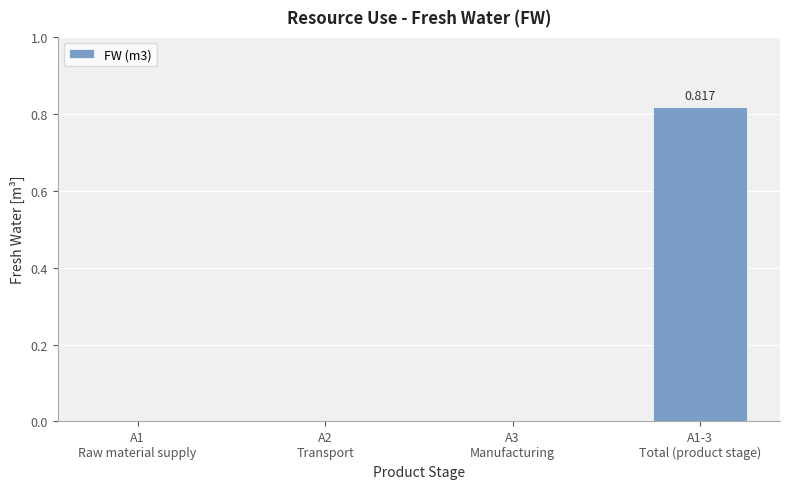

List the labels in order of value, smallest first.

A1
Raw material supply, A2
Transport, A3
Manufacturing, A1-3
Total (product stage)